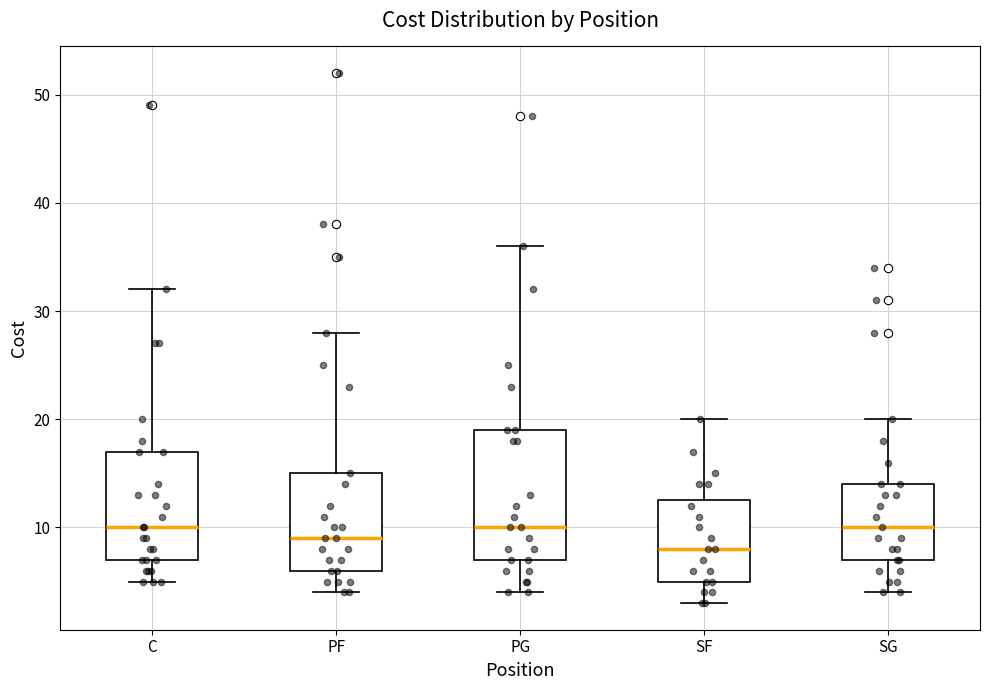

Where is the upper edge of the box for C on the y-axis? The values are not printed on the chart, so give them approximately, as read against the axis.

17